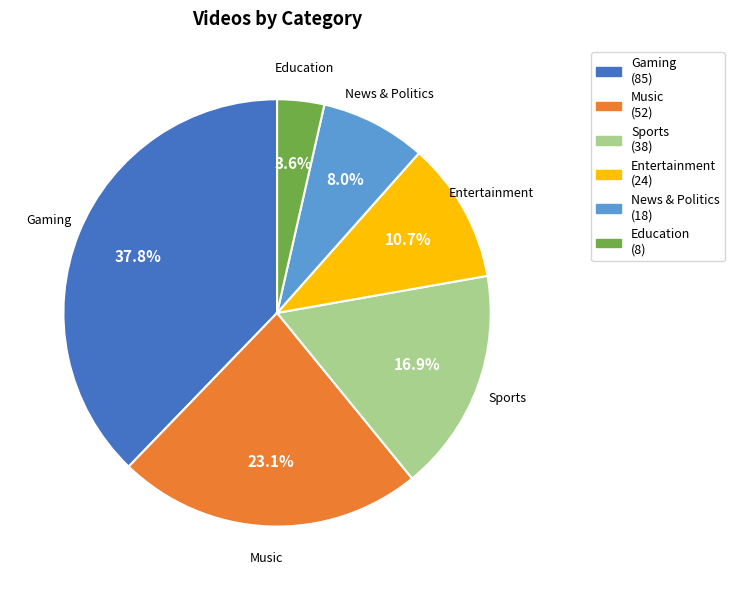

To the nearest percent, what percentage of the pie is Sports?

17%